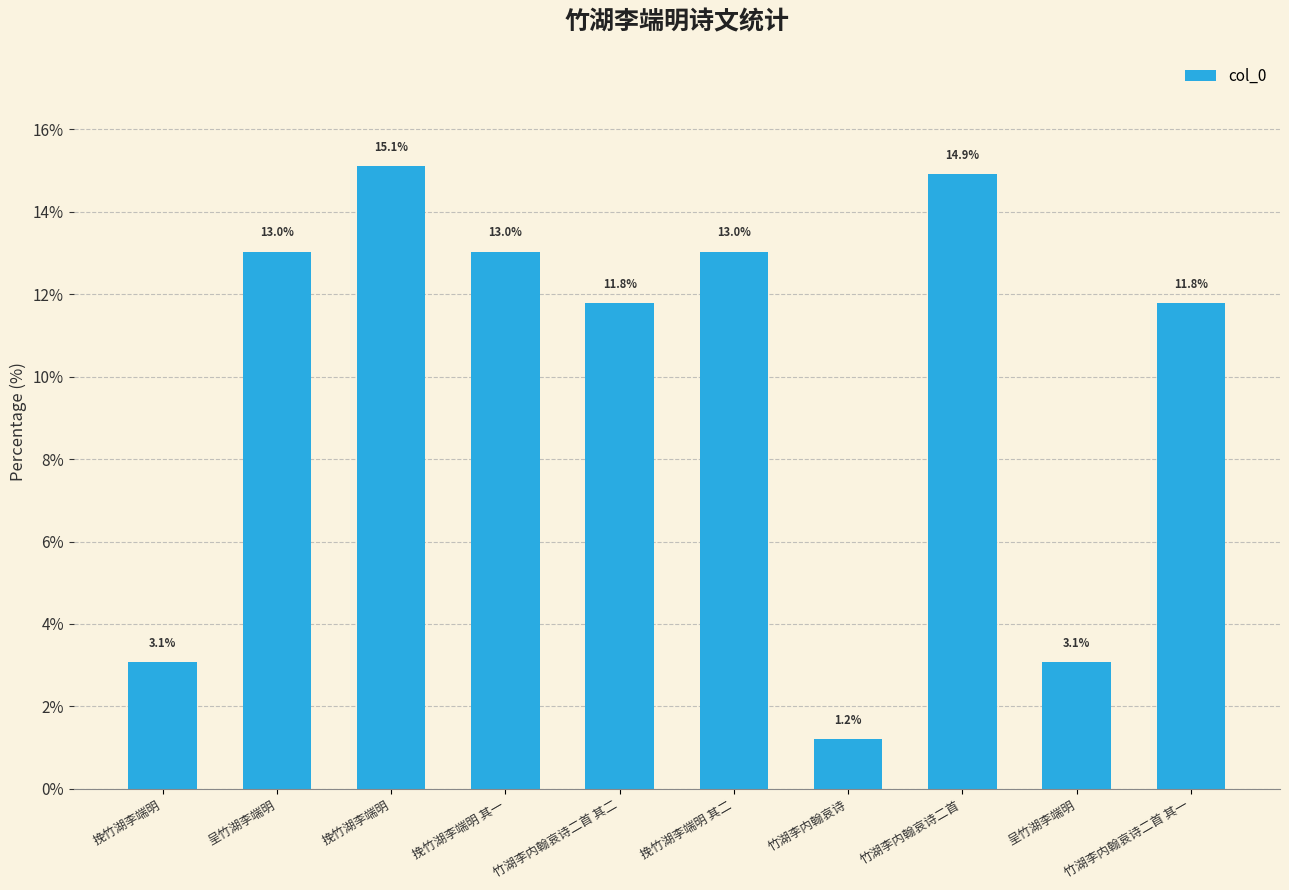

What is the ratio of the value at 竹湖李内翰哀诗二首 其二 to the value at 挽竹湖李端明?

0.8